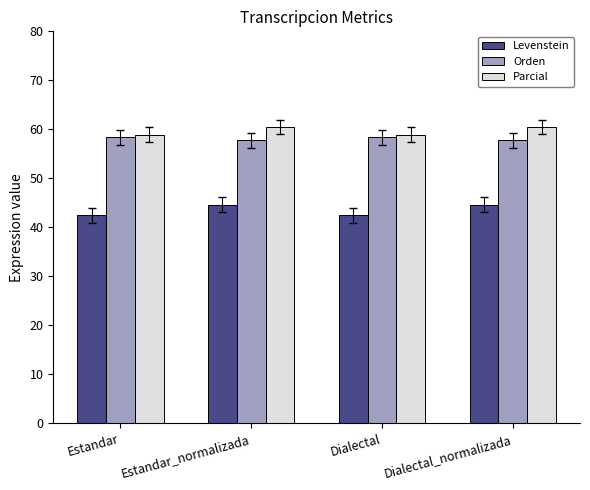

Reading left to right, transcribe all the data shown in this chart.

Levenstein: 42.5	44.6	42.5	44.6
Orden: 58.3	57.7	58.3	57.7
Parcial: 58.9	60.5	58.9	60.5